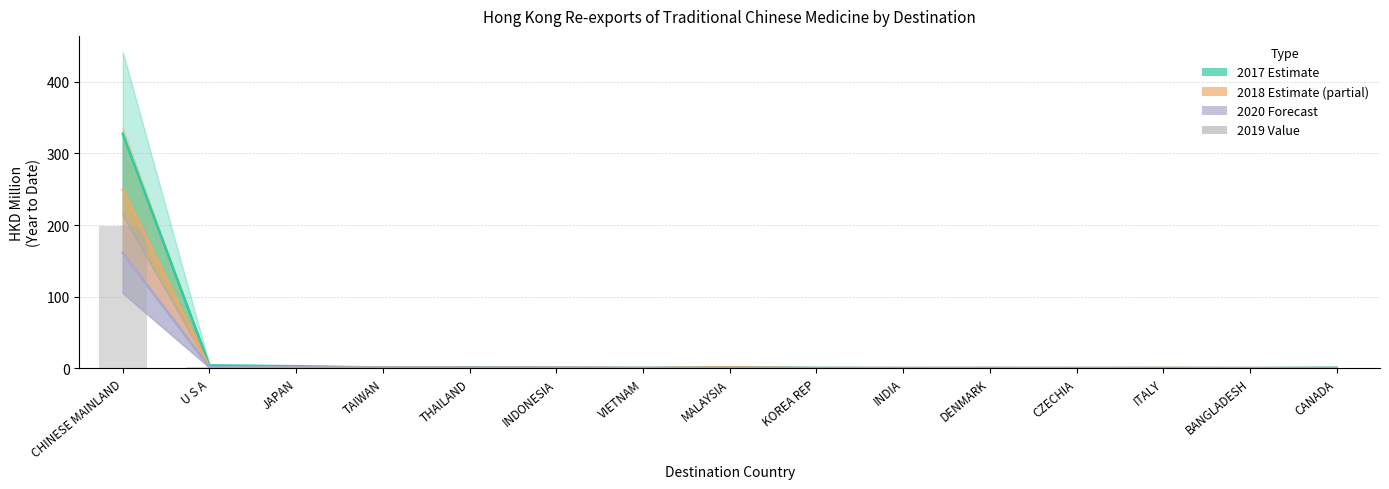

Reading left to right, extract all data points from this chart.

CHINESE MAINLAND=199.3	U S A=2.1	JAPAN=1.2	TAIWAN=1.0	THAILAND=0.5	INDONESIA=0.2	VIETNAM=0.3	MALAYSIA=0.8	KOREA REP=0.3	INDIA=0.0	DENMARK=0.1	CZECHIA=0.1	ITALY=0.1	BANGLADESH=0.1	CANADA=0.0